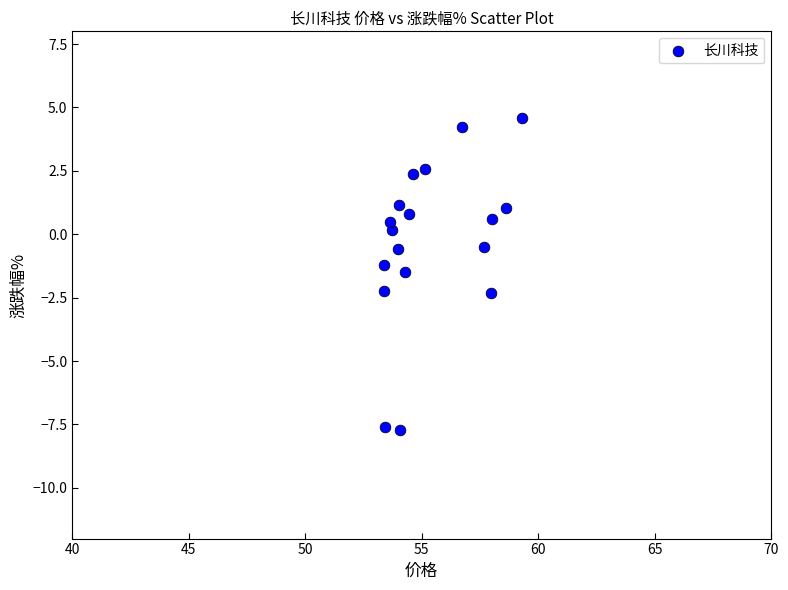

What is the range of Y values (max minus min)?

12.3